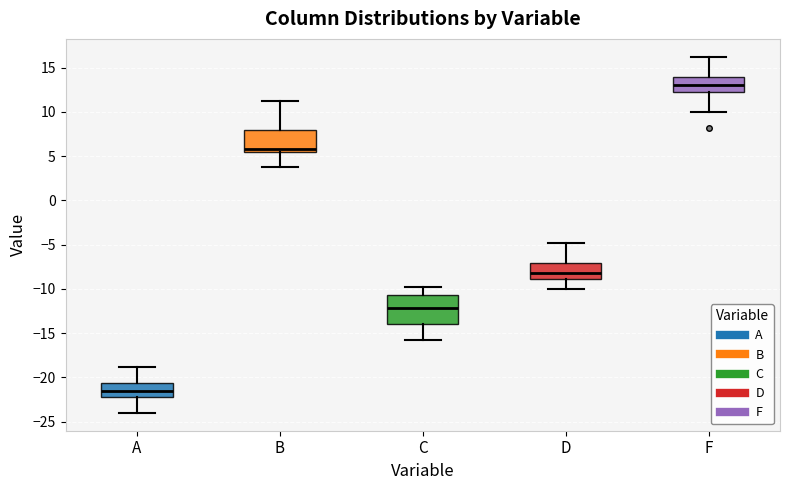

Where does the lower whisker of the box for C end on the y-axis? The values are not printed on the chart, so give them approximately, as read against the axis.

-16.0